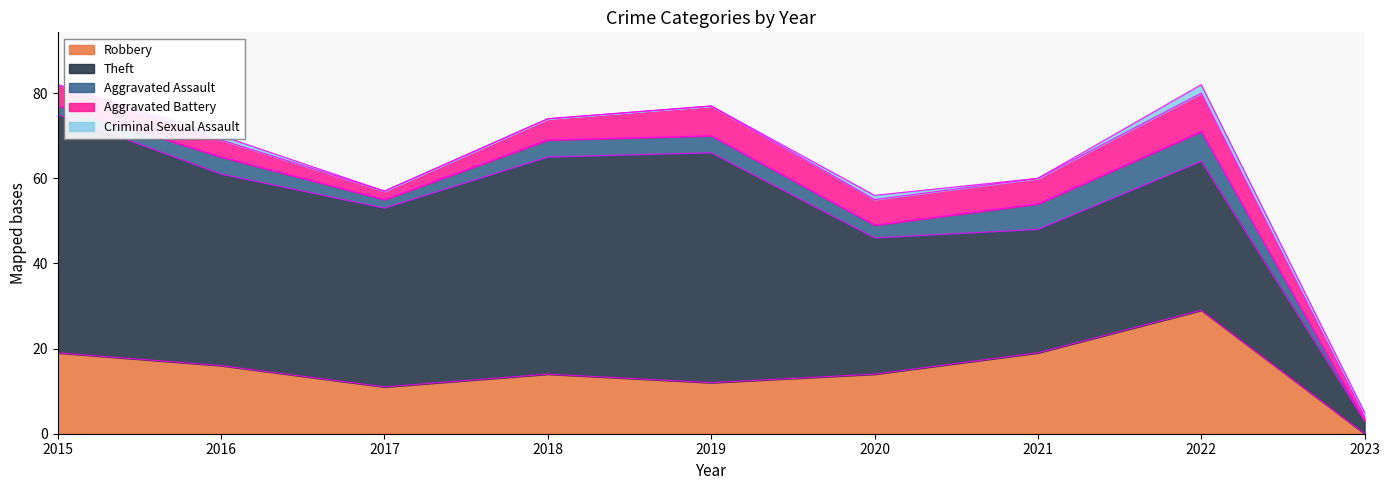

Reading right to left, extract all data points from this chart.

Robbery: 2023=0	2022=29	2021=19	2020=14	2019=12	2018=14	2017=11	2016=16	2015=19
Theft: 2023=3	2022=35	2021=29	2020=32	2019=54	2018=51	2017=42	2016=45	2015=56
Aggravated Assault: 2023=0	2022=7	2021=6	2020=3	2019=4	2018=4	2017=2	2016=4	2015=2
Aggravated Battery: 2023=1	2022=9	2021=6	2020=6	2019=7	2018=5	2017=2	2016=4	2015=5
Criminal Sexual Assault: 2023=1	2022=2	2021=0	2020=1	2019=0	2018=0	2017=0	2016=1	2015=0